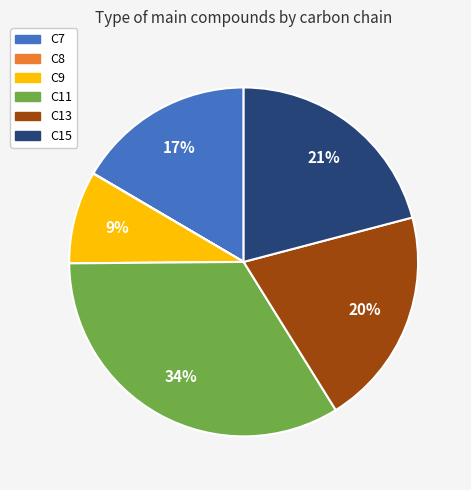

To the nearest percent, what is the average slice percentage?

17%